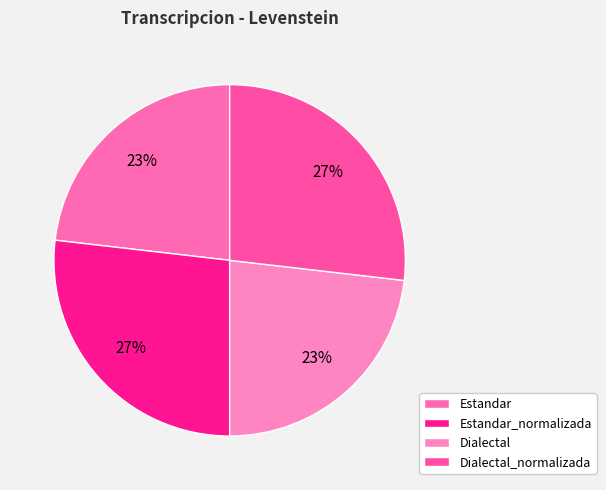

To the nearest percent, what portion does Dialectal represent?

23%